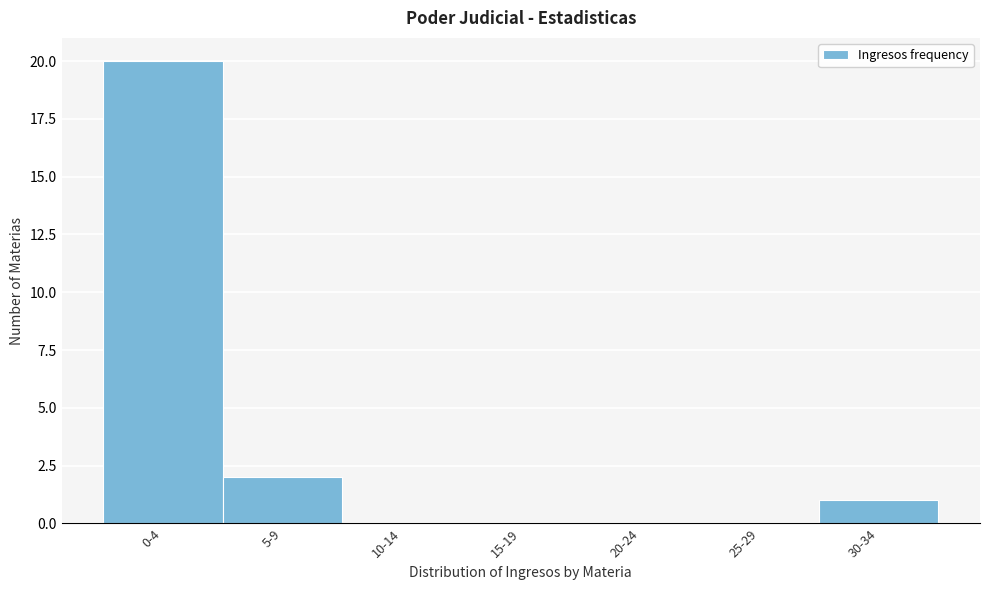

Reading left to right, transcribe all the data shown in this chart.

0-4=20	5-9=2	10-14=0	15-19=0	20-24=0	25-29=0	30-34=1